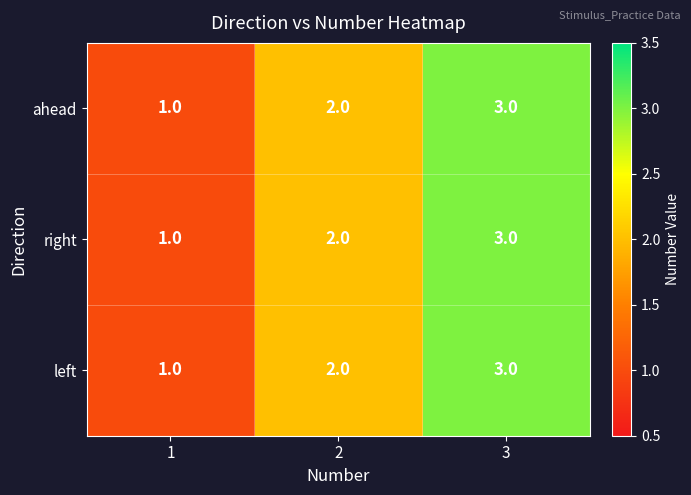

What is the sum of the left values at 3 and 1?

4